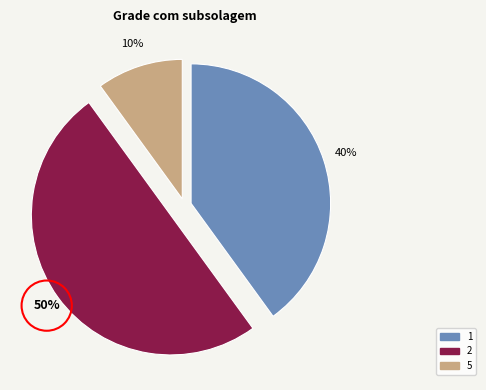

What is the ratio of the value at 2 to the value at 5?

5.0